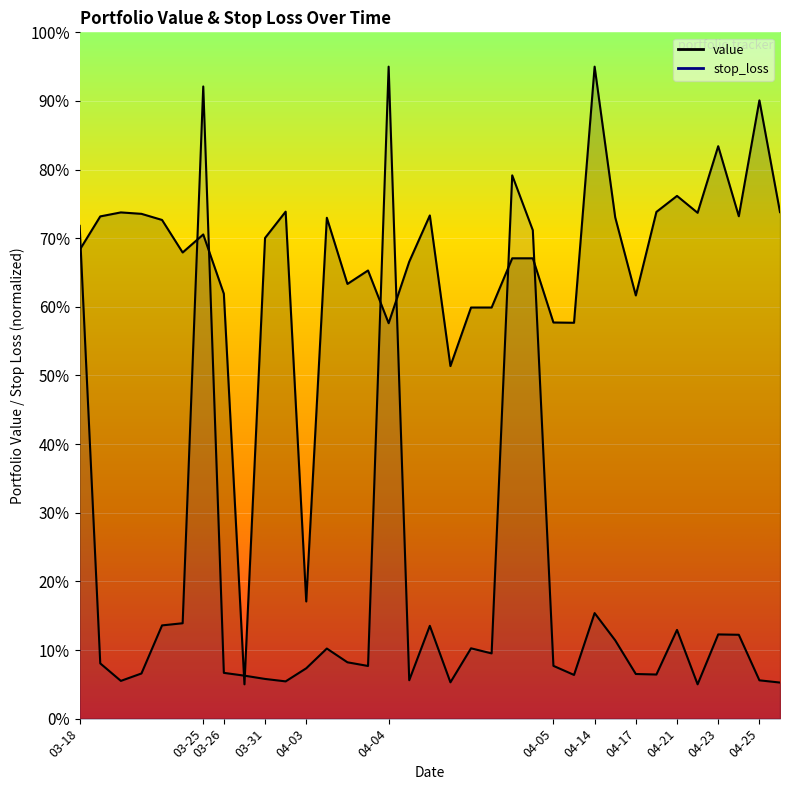

What is the average value of the value series?

66.3